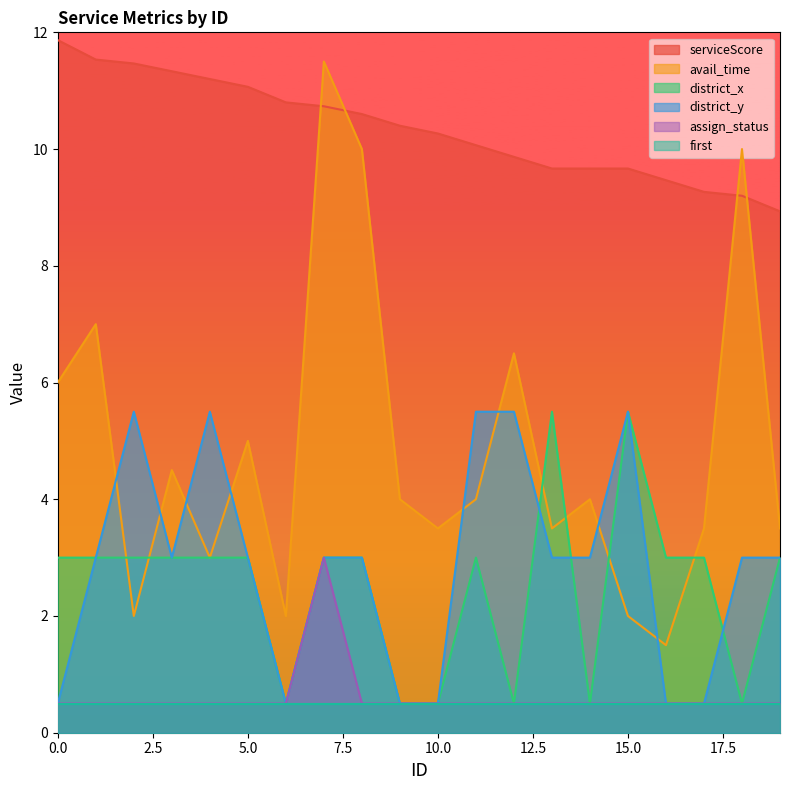

Which series has the widest spread of values?

avail_time